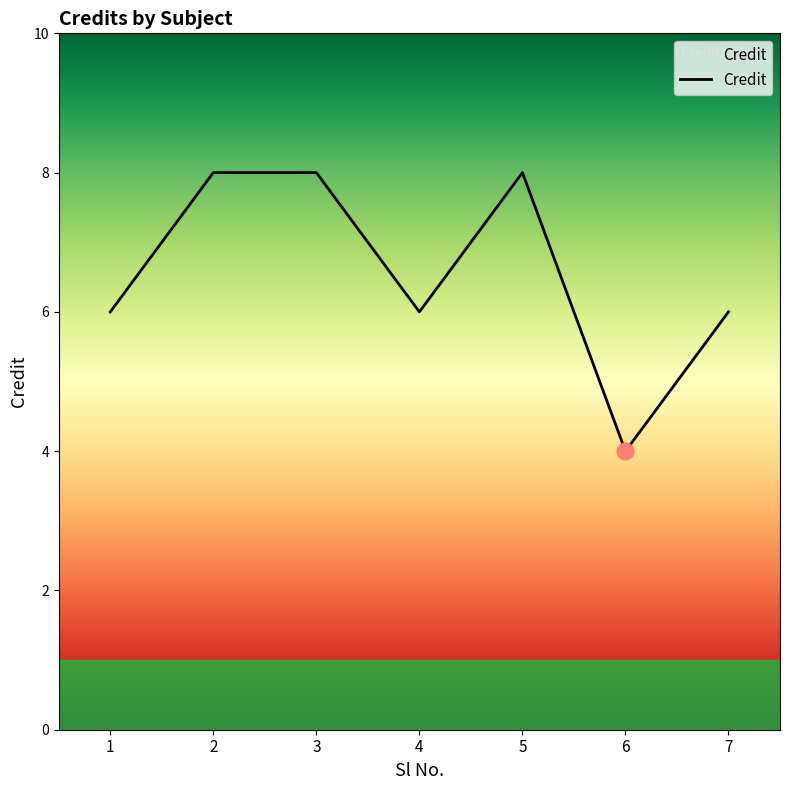

Read the value at 2.

8